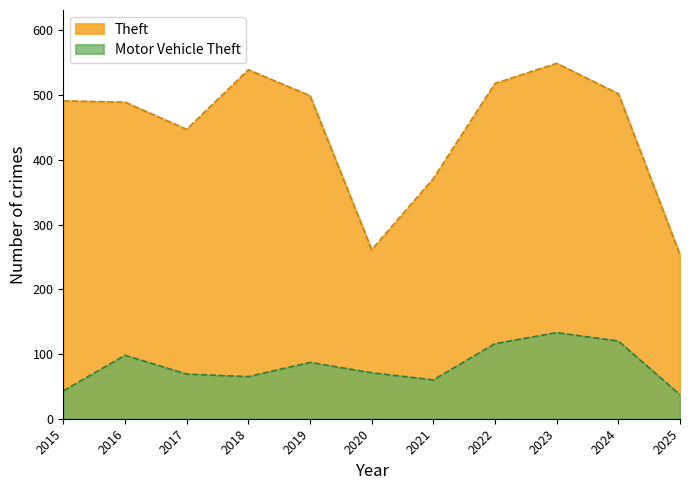

Which category has the highest value in the Theft series?

2023